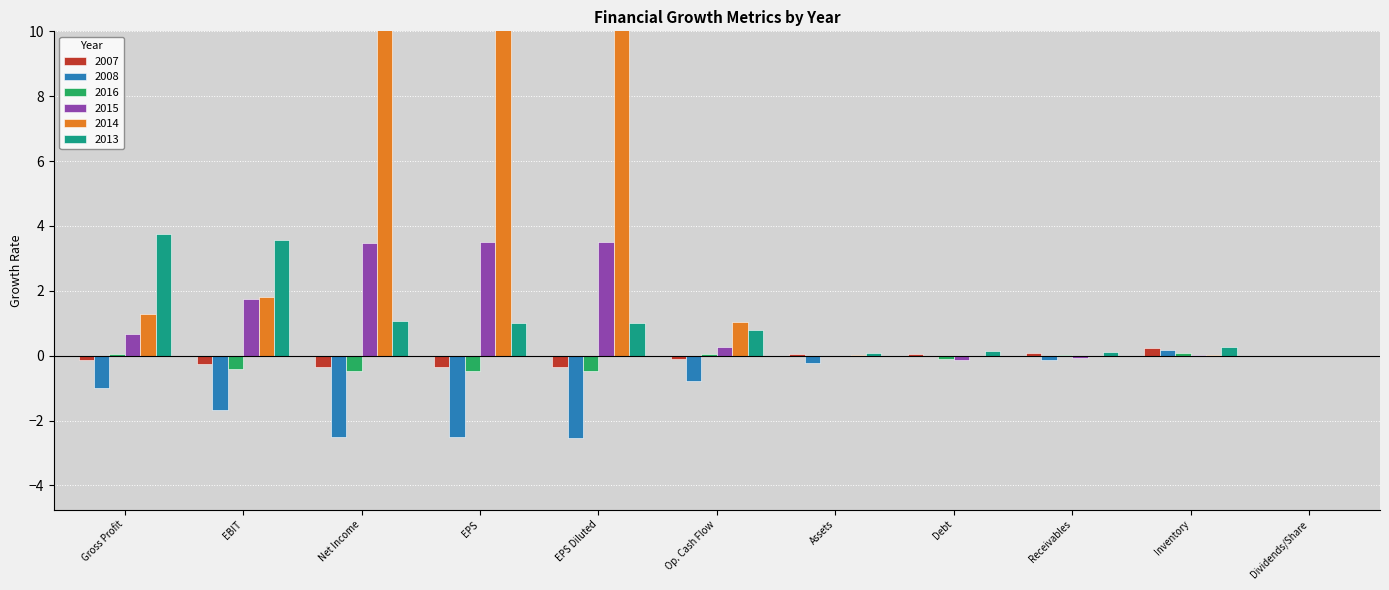

What is the spread (max minus min) of values at EPS Diluted?

44.5